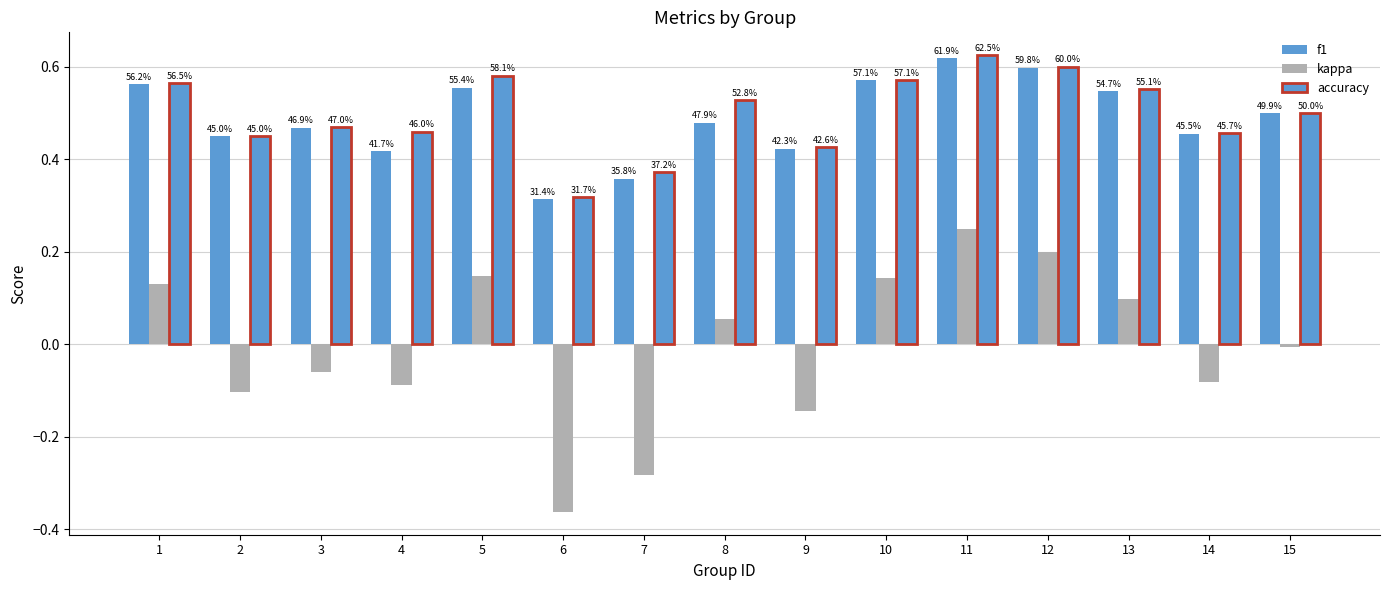

Rank the categories by f1 value from highest to lowest.

11, 12, 10, 1, 5, 13, 15, 8, 3, 14, 2, 9, 4, 7, 6